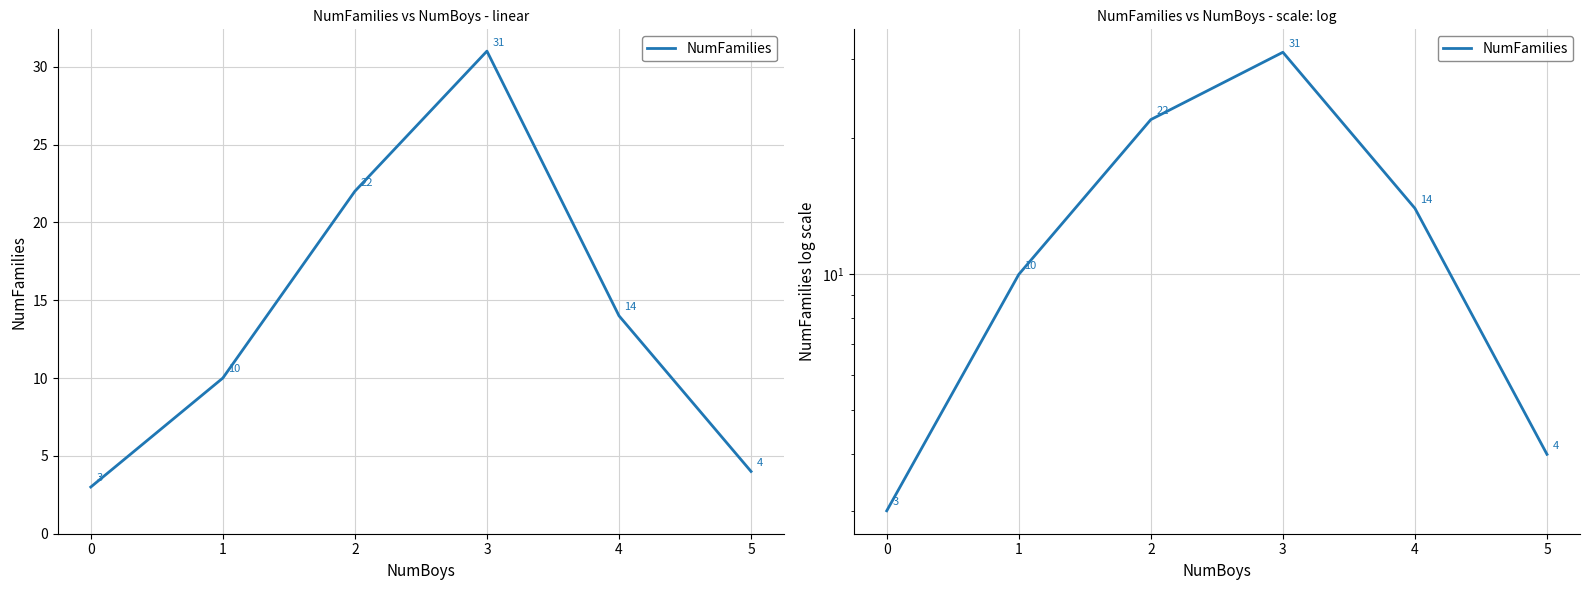

What is the value of the 6th point from the left?

4